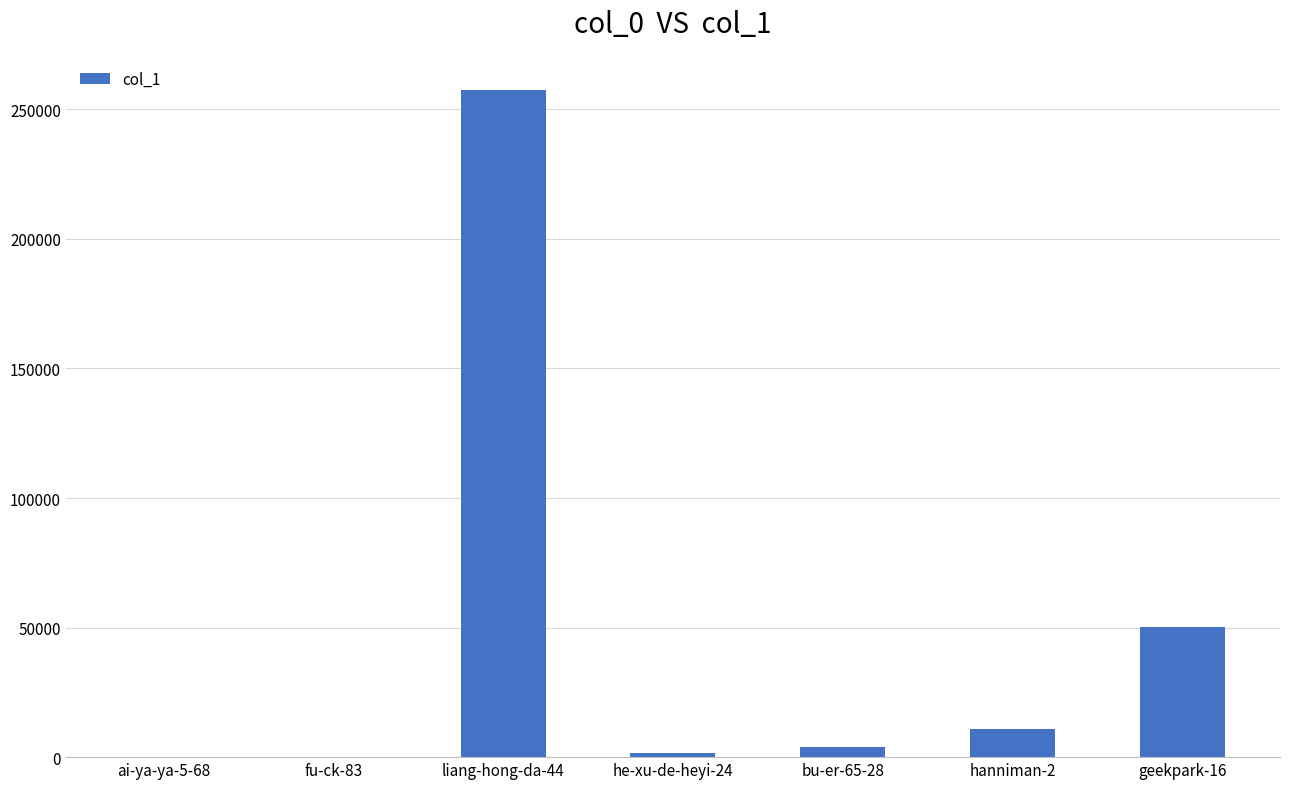

Between geekpark-16 and hanniman-2, which is larger?

geekpark-16